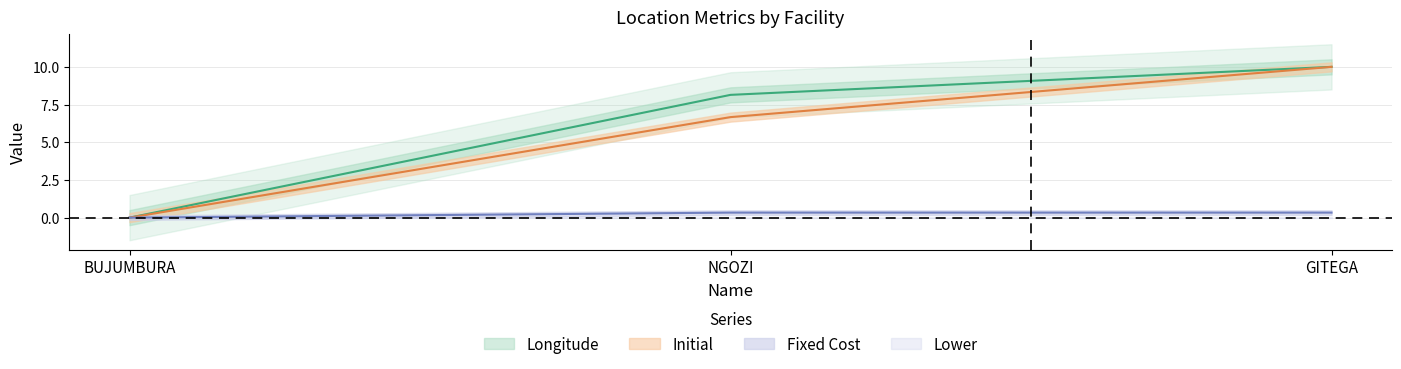

Which series has the widest spread of values?

Initial